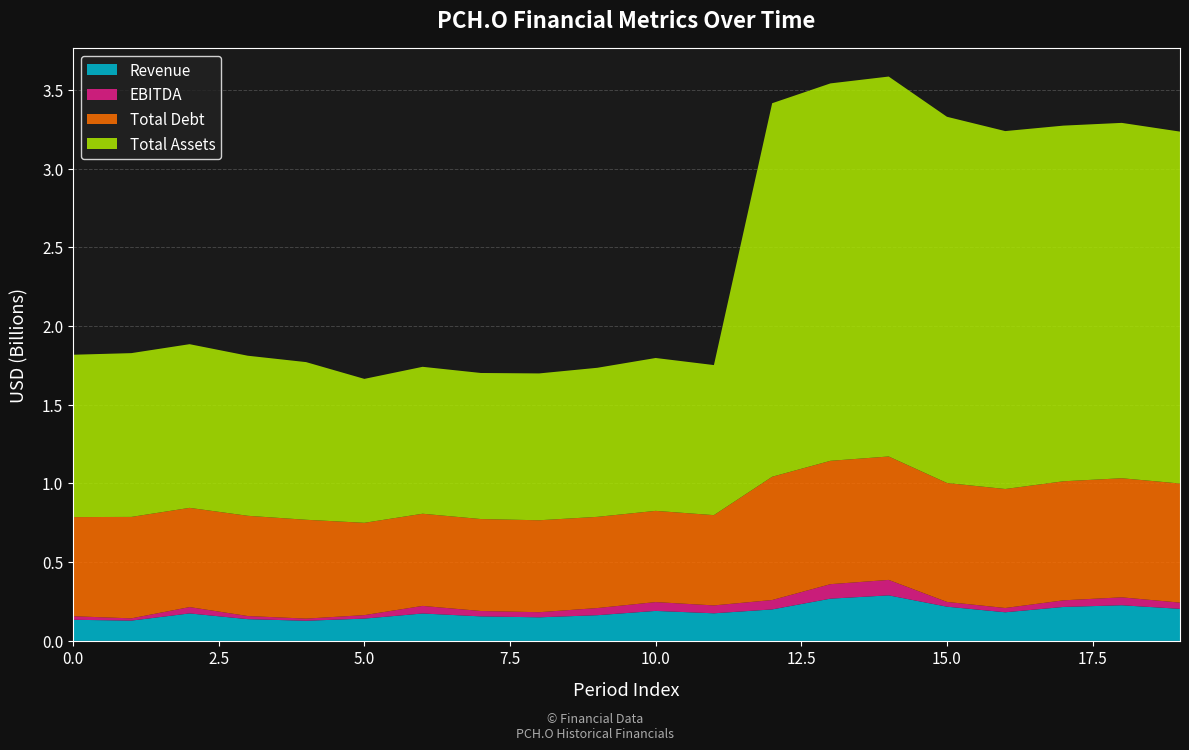

Reading right to left, what are all the values shown in this chart?

Revenue: 203499000	226302000	215581000	181716000	217250000	289199000	268233000	199897000	175244000	190441000	163229000	149681000	155681000	174027000	141495000	127896000	137989000	174475000	128747000	134125000
EBITDA: 39540000	50374000	42093000	27205000	30314000	98159000	92040000	59721000	50127000	56061000	45435000	32517000	34183000	48243000	22163000	13677000	19806000	40271000	14404000	22531000
Total Debt: 756469000	756345000	756082000	755818000	755364000	783899000	783436000	782974000	573319000	579323000	579202000	583918000	583988000	585370000	586287000	627709000	636717000	630175000	644259000	629648000
Total Assets: 2235059000	2257054000	2258941000	2273214000	2325852000	2413071000	2397149000	2372353000	953079000	970993000	946774000	932671000	927681000	933125000	914145000	1001355000	1016612000	1039575000	1040252000	1031146000